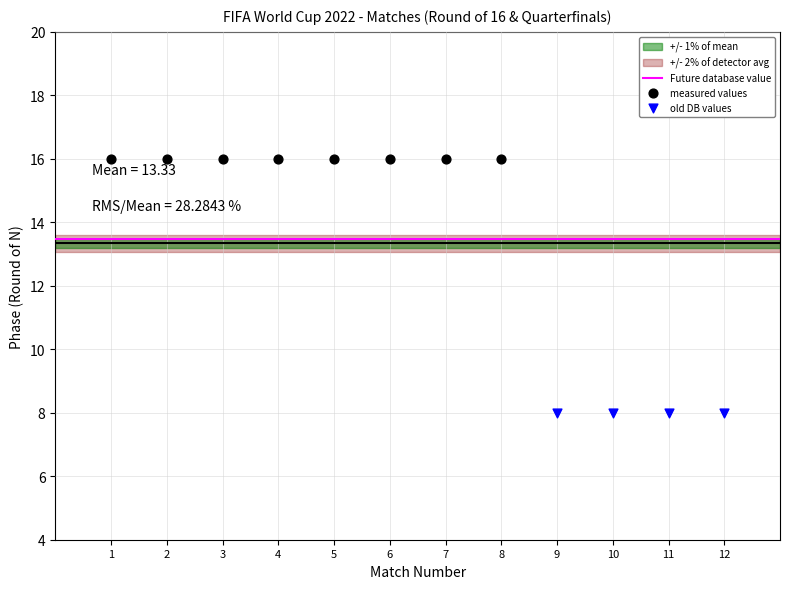

Which series contains the lowest Y value?

old DB values